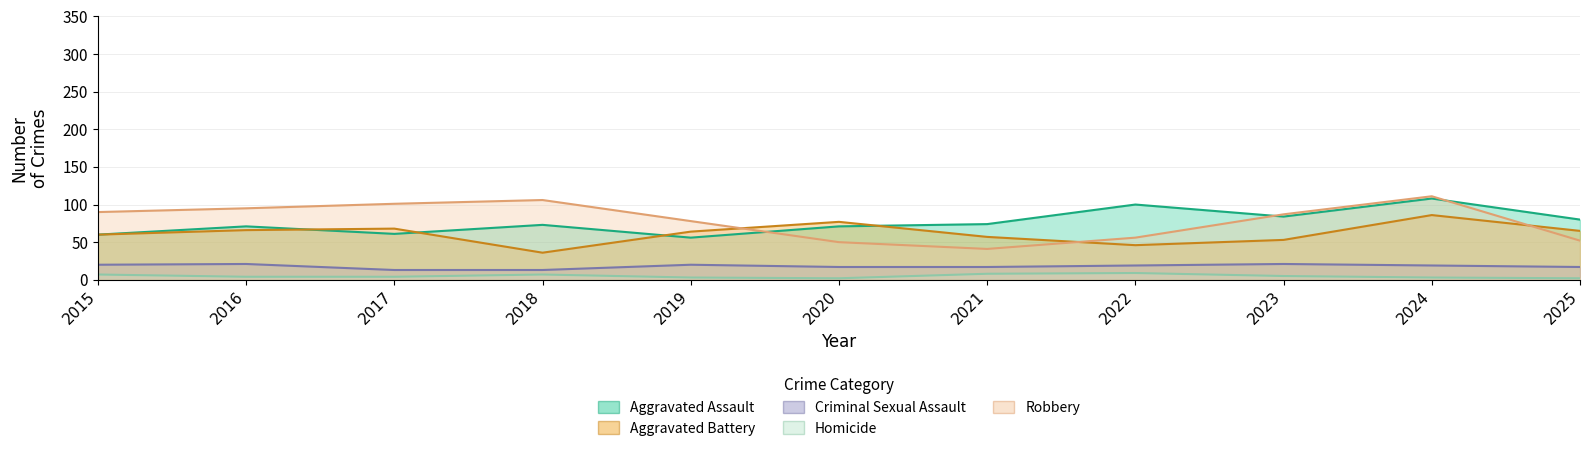

The value of Aggravated Battery at 2019 is 32. True or false?

False